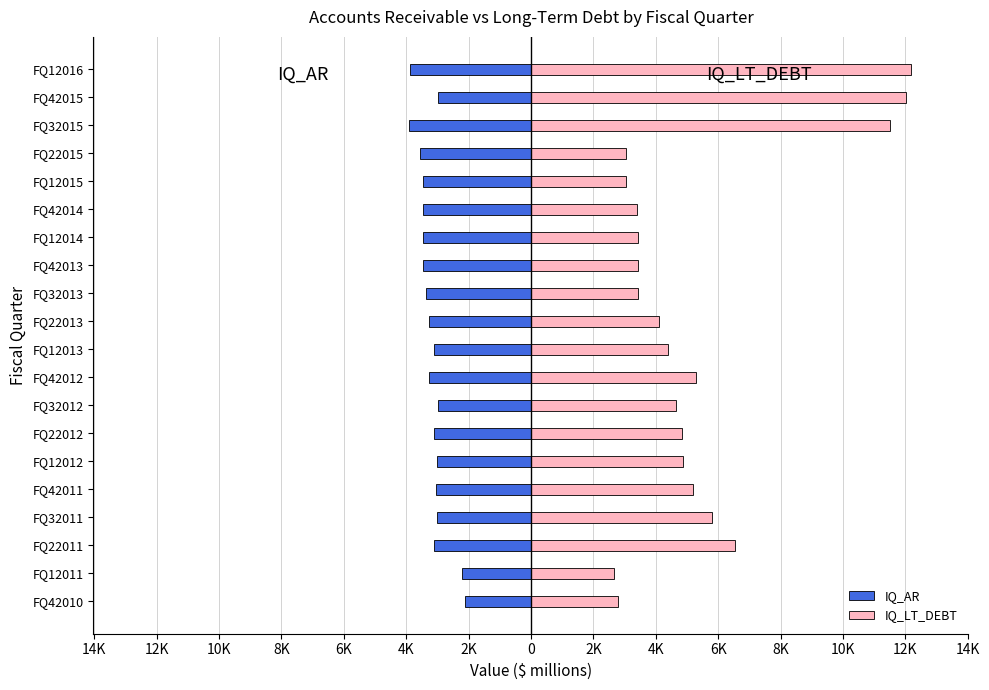

At FQ12011, list the series in order from smallest to largest.

IQ_AR, IQ_LT_DEBT